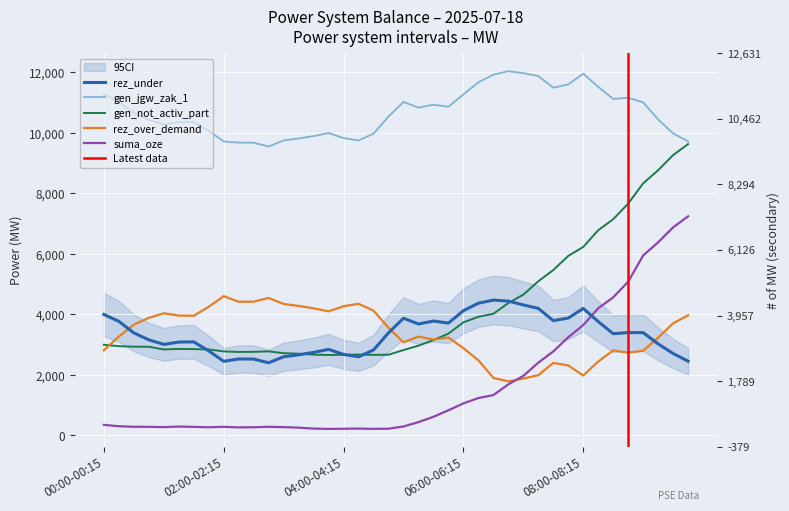

Which category has the lowest value in the gen_jgw_zak_1 series?

02:45-03:00